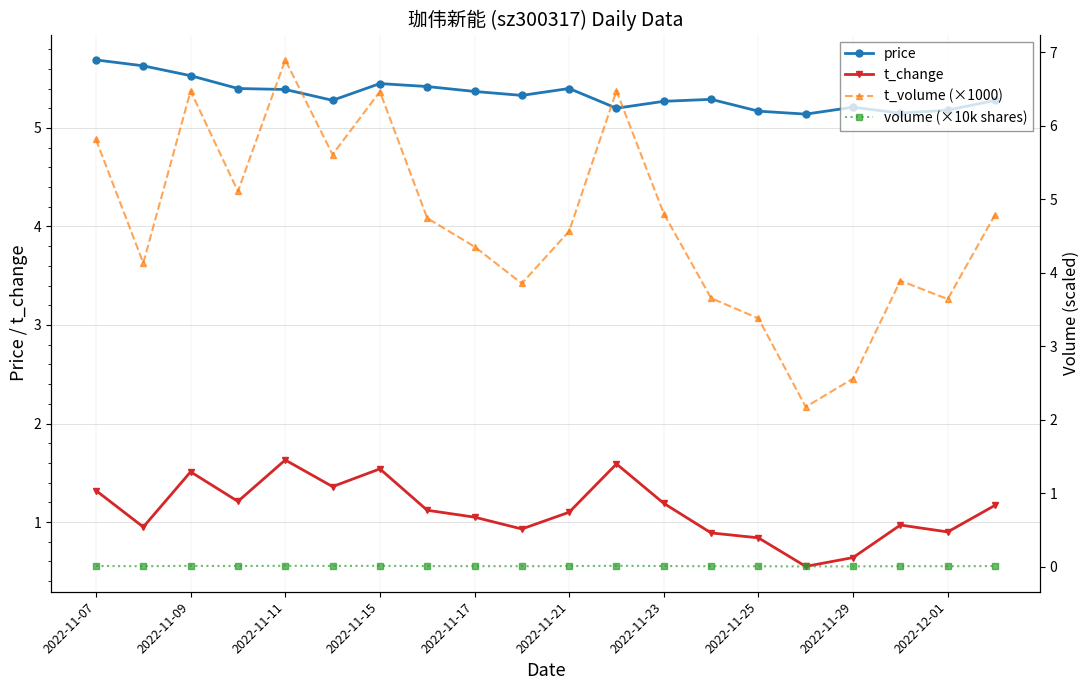

What position from the left is 13?

14